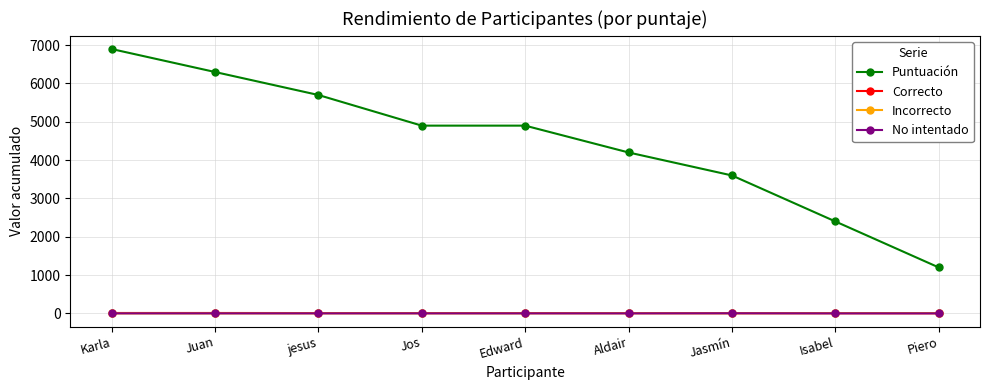

Which series has the largest total across all categories?

Puntuación